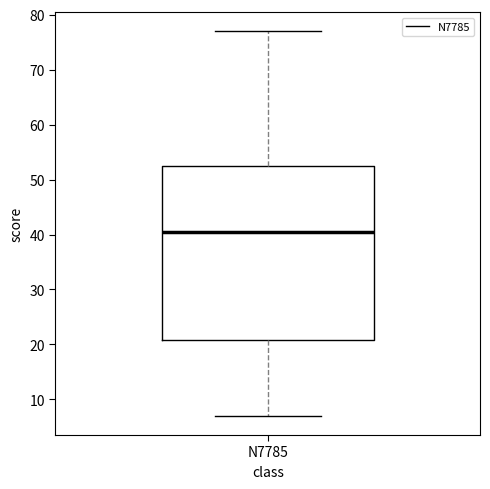

Read this box plot against the y-axis: the position of the median line, the range covered by the box, and the ends of both whiskers. The values are not printed on the chart, so give them approximately, as read against the axis.

median 41, box 21 to 53, whiskers 7 to 77